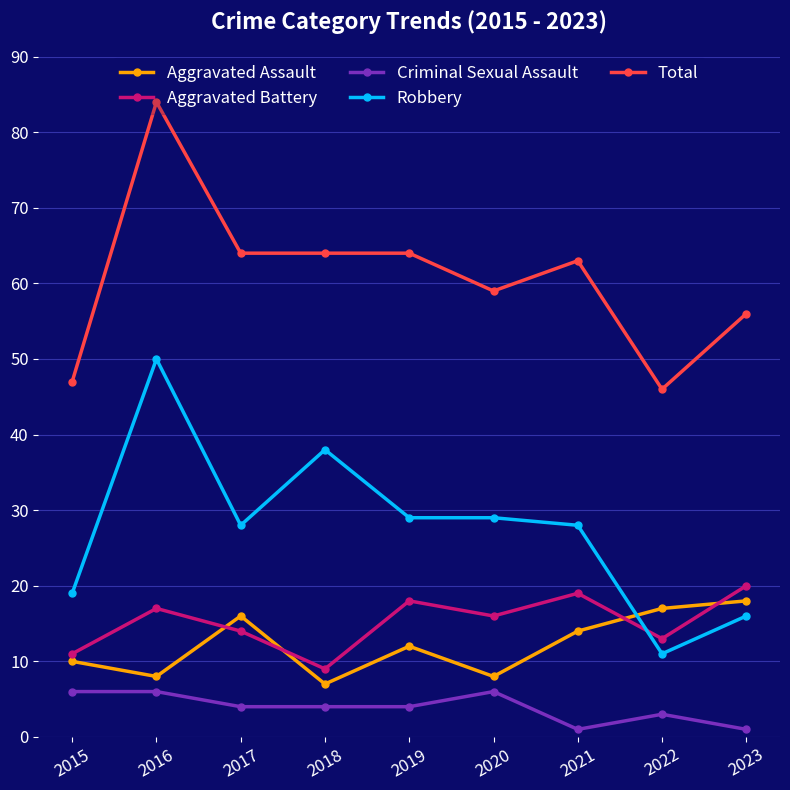

What is the sum of all Total values?

547